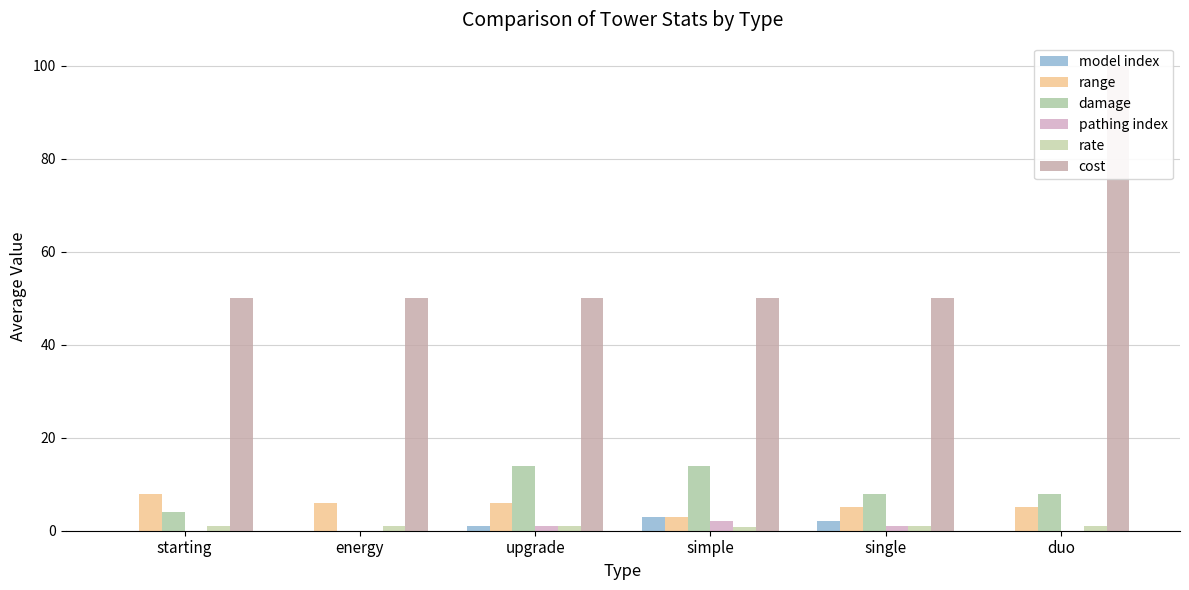

Which category has the highest value in the model index series?

simple